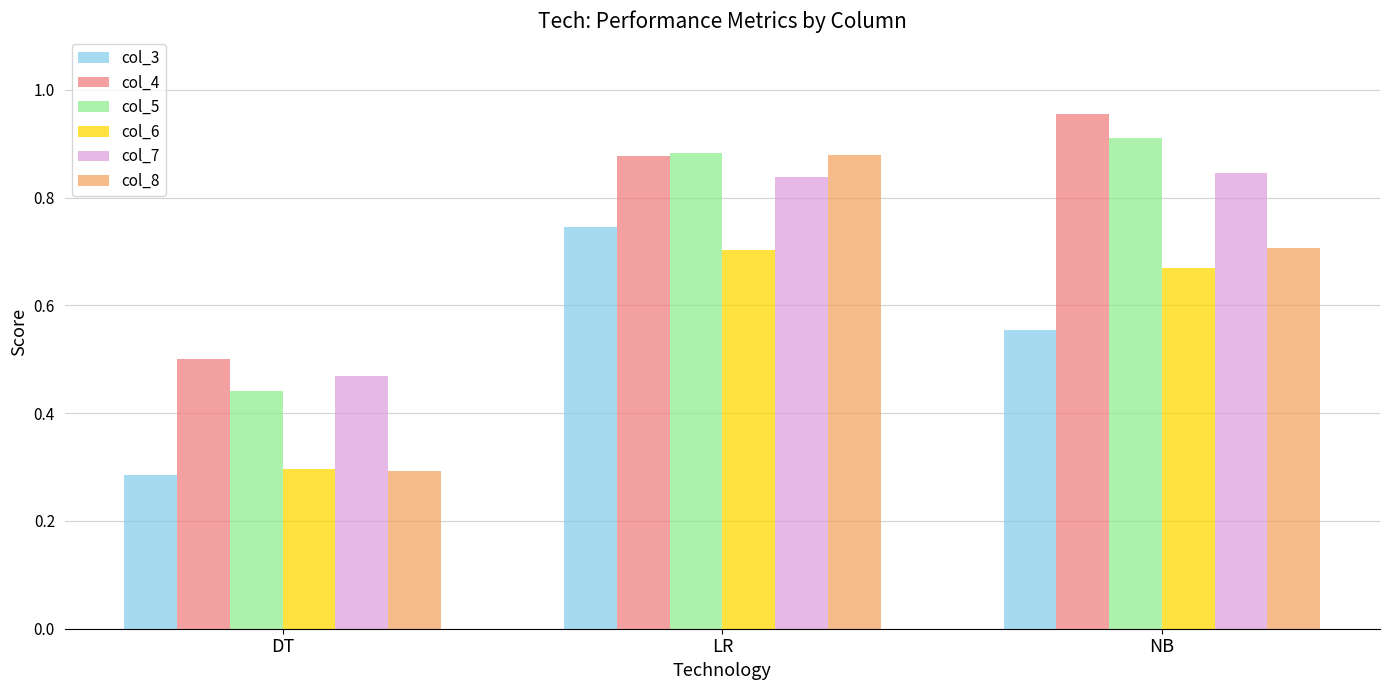

What is the label of the 3rd bar from the left?

NB